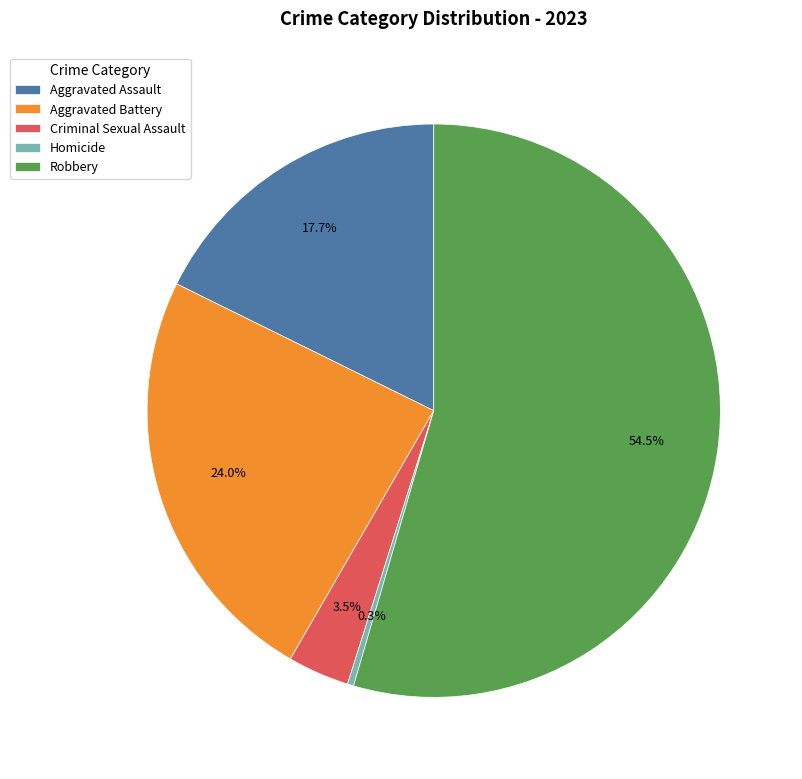

Which has a higher value, Homicide or Aggravated Battery?

Aggravated Battery